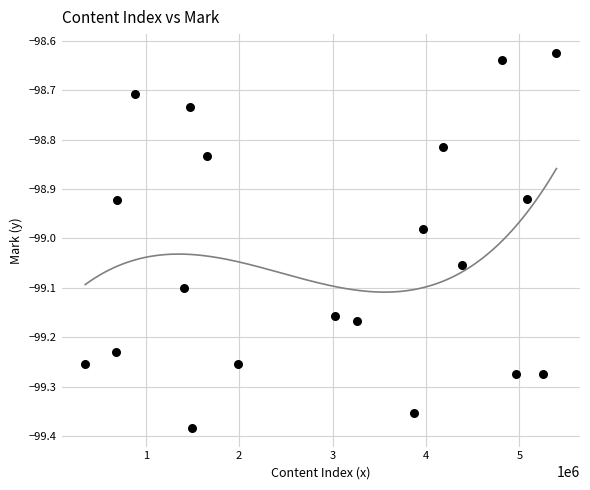

What is the range of X values (max minus min)?

5043531.0